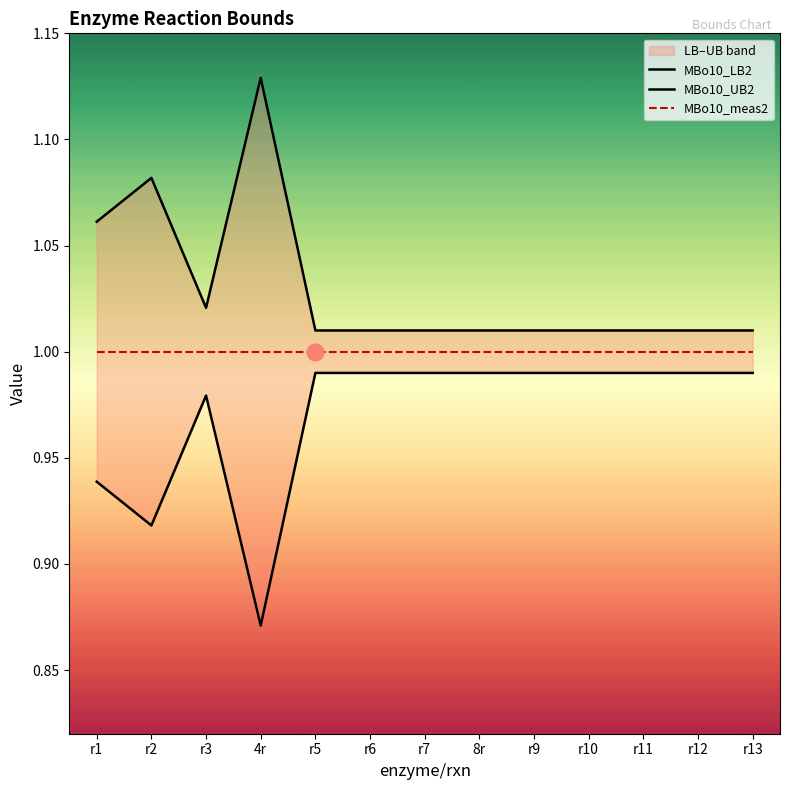

At which category does the chart reach its peak across all series?

4r